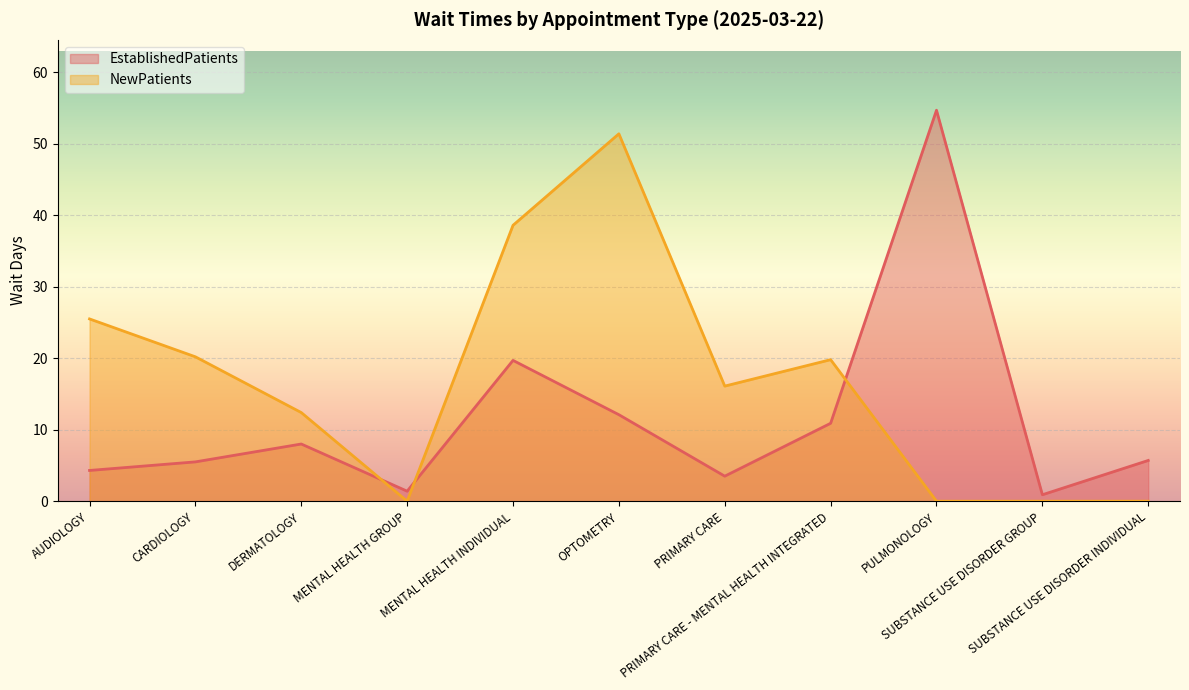

True or false: NewPatients has a value of 0.0 at PULMONOLOGY.

True